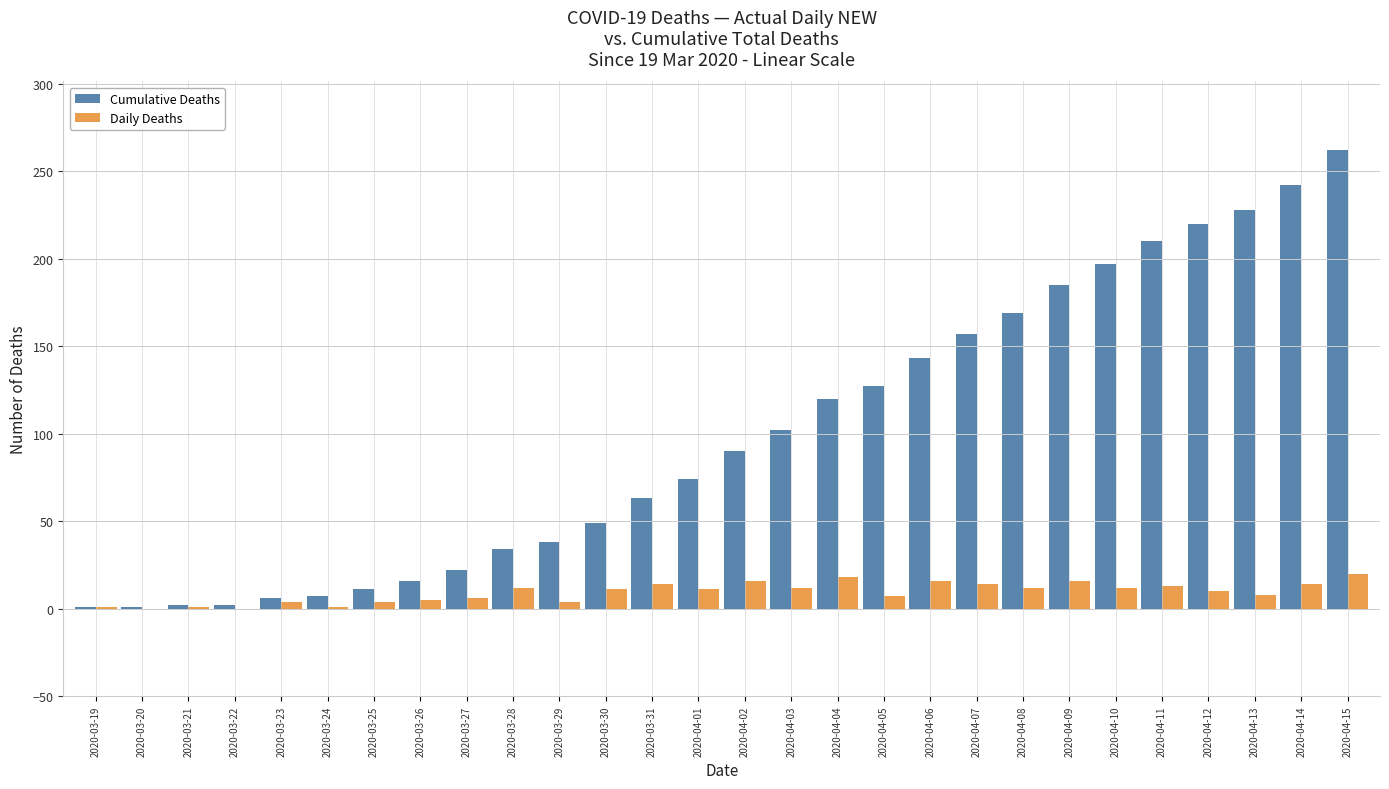

Is it true that Cumulative Deaths equals 1 at 2020-03-19?

True